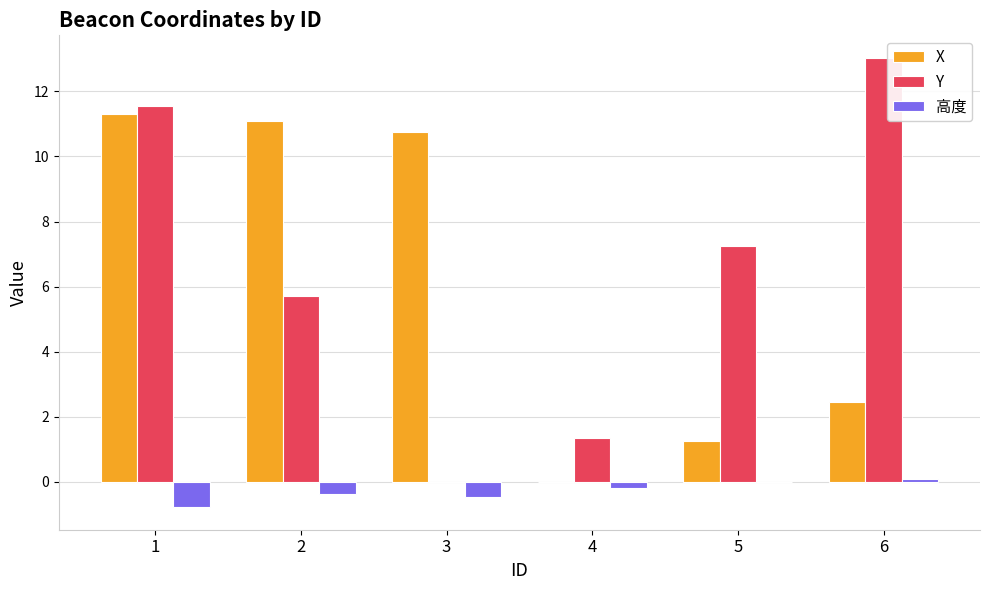

How many distinct data groups are displayed?

3